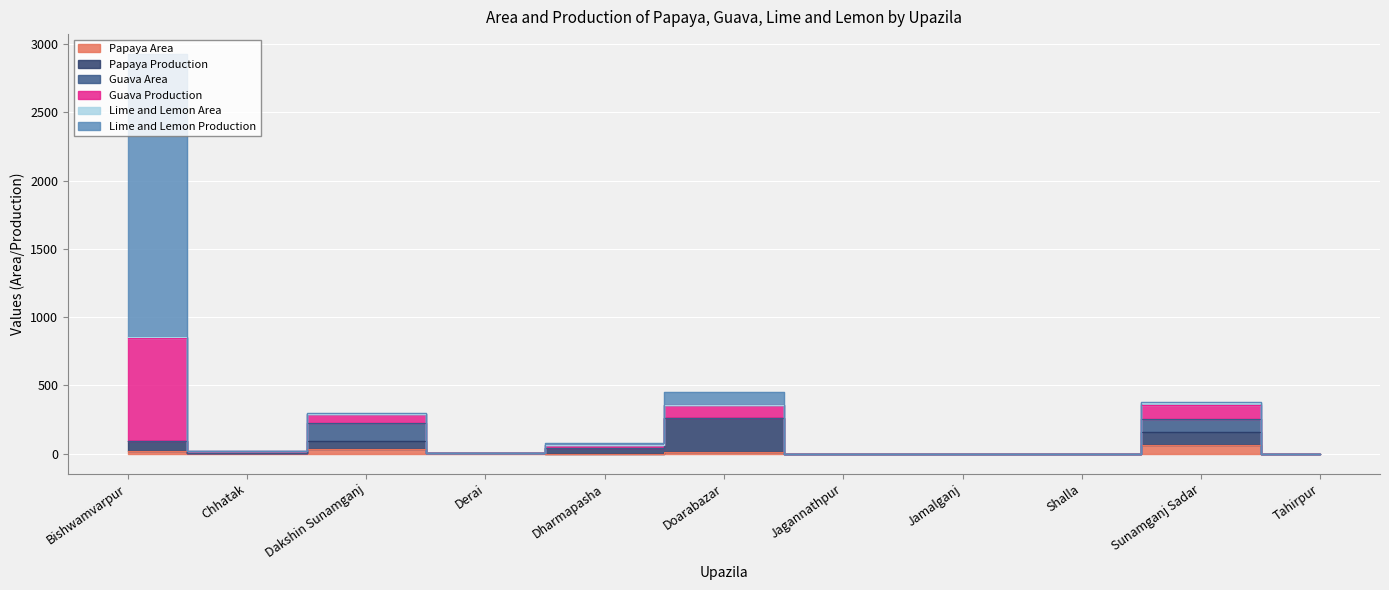

Rank the categories by Guava Production value from lowest to highest.

Jagannathpur, Jamalganj, Shalla, Tahirpur, Derai, Chhatak, Dharmapasha, Dakshin Sunamganj, Doarabazar, Sunamganj Sadar, Bishwamvarpur